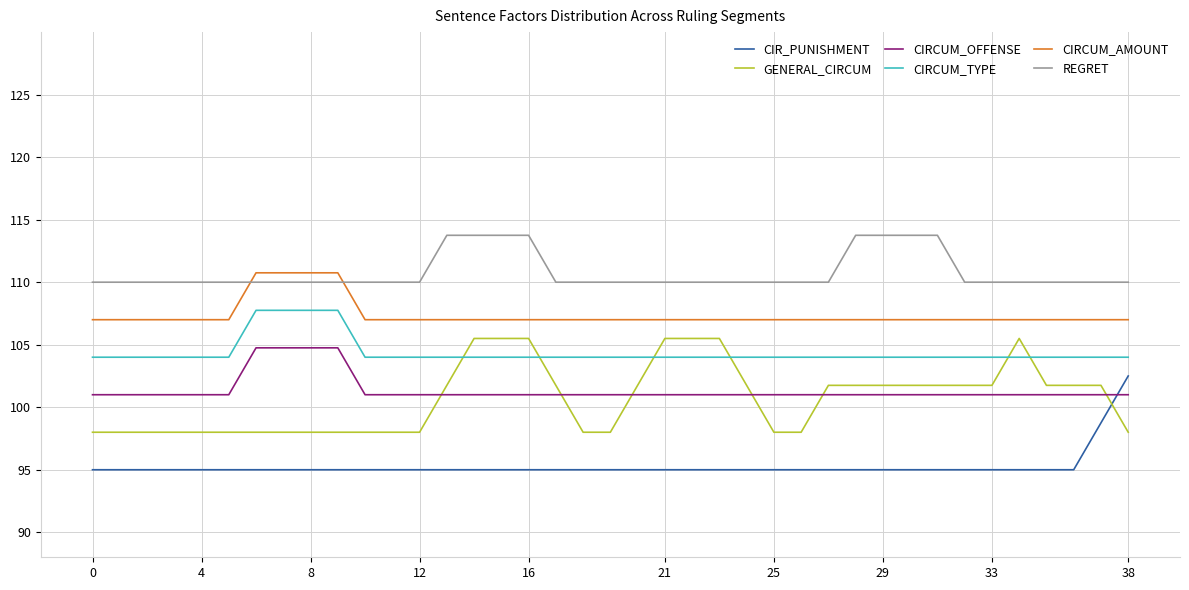

Which series has the largest total across all categories?

REGRET